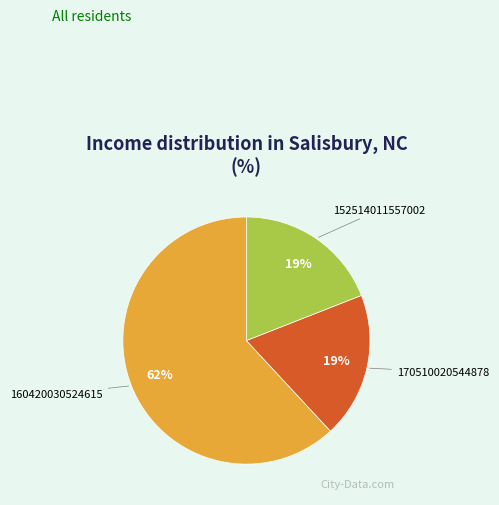

Which category has the biggest portion of the pie?

160420030524615